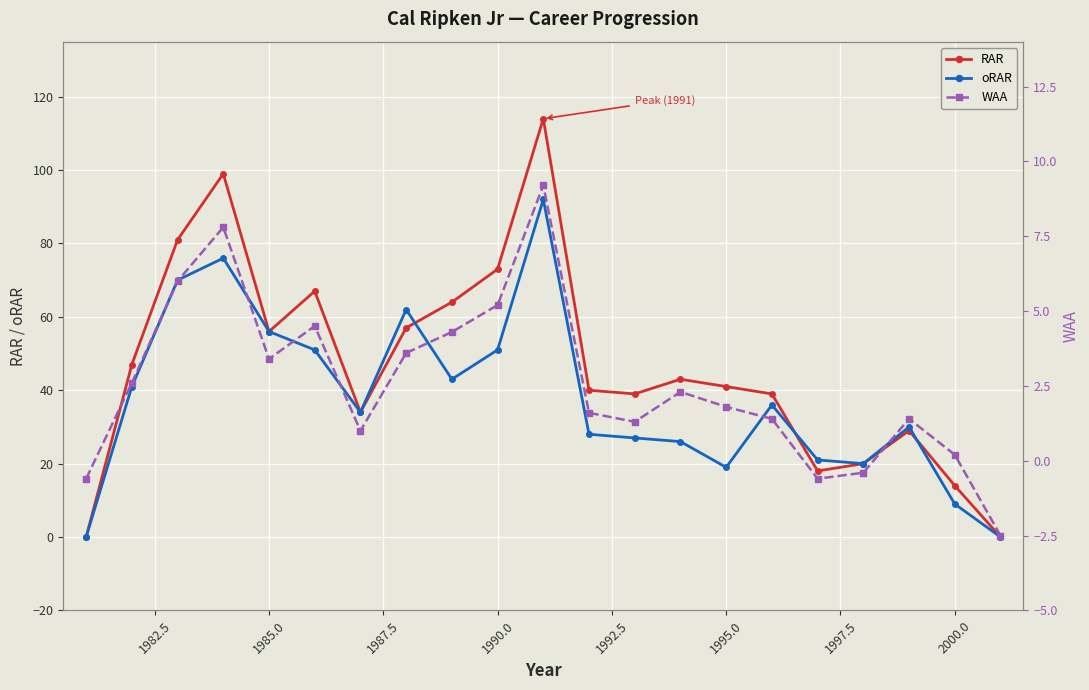

True or false: RAR has more than 0 points higher than both neighbors.

True